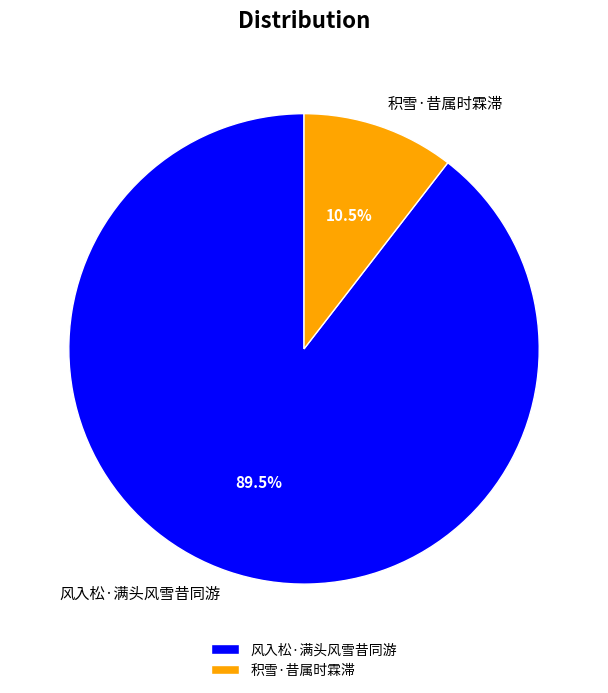

Does 风入松·满头风雪昔同游 represent more than half of the total?

Yes